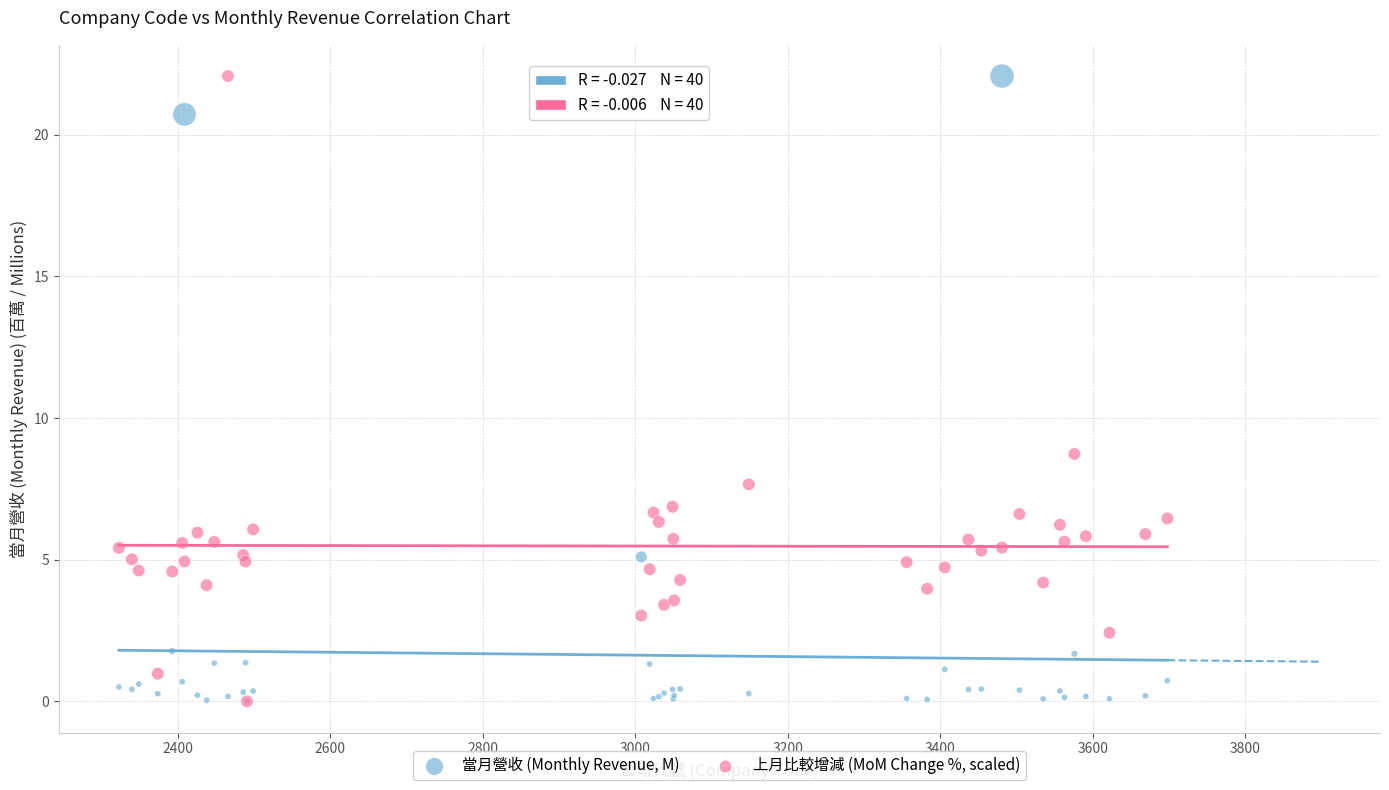

In the 當月營收 (Monthly Revenue, M) series, what Y value is closest to 11?

5.1